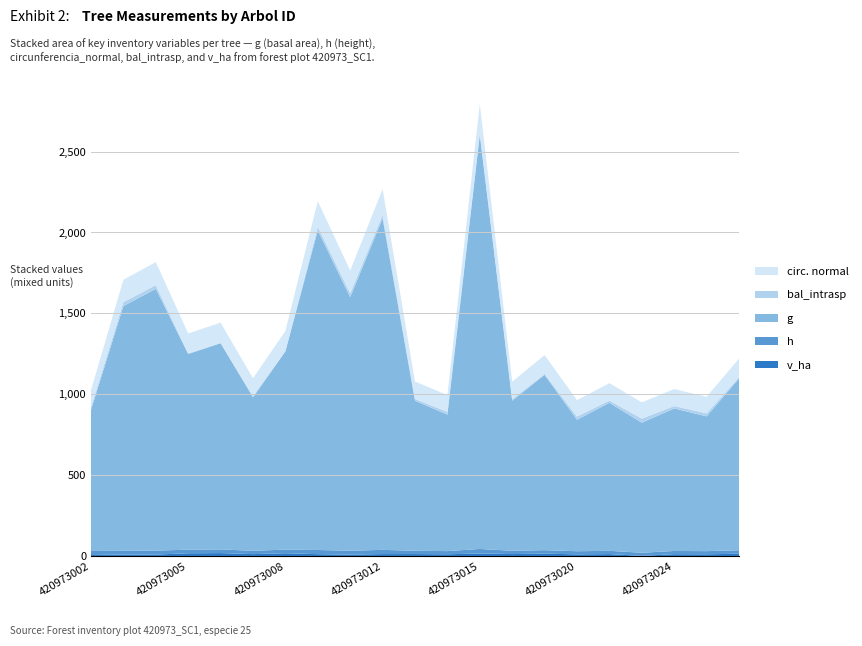

Reading right to left, what are all the values shown in this chart?

v_ha: 420973027=14.0	420973026=10.2	420973024=11.0	420973023=0.5	420973022=11.6	420973020=9.9	420973018=14.4	420973017=11.8	420973015=15.4	420973014=10.4	420973013=11.8	420973012=11.7	420973010=8.3	420973009=11.1	420973008=16.9	420973007=11.4	420973006=17.8	420973005=16.6	420973004=8.7	420973003=8.0	420973002=10.9
h: 420973027=21.3	420973026=19.6	420973024=20.0	420973023=19.5	420973022=20.2	420973020=19.5	420973018=21.4	420973017=20.3	420973015=27.9	420973014=19.7	420973013=20.3	420973012=26.1	420973010=24.2	420973009=25.8	420973008=22.4	420973007=20.4	420973006=22.7	420973005=22.3	420973004=24.4	420973003=23.9	420973002=19.9
g: 420973027=1062.4	420973026=833.4	420973024=881.0	420973023=804.1	420973022=915.5	420973020=812.8	420973018=1084.1	420973017=928.0	420973015=2559.2	420973014=843.9	420973013=927.7	420973012=2049.4	420973010=1567.7	420973009=1976.7	420973008=1225.7	420973007=948.8	420973006=1275.3	420973005=1210.1	420973004=1618.6	420973003=1513.1	420973002=872.9
bal_intrasp: 420973027=6.8	420973026=18.5	420973024=14.8	420973023=25.3	420973022=13.6	420973020=19.7	420973018=5.2	420973017=9.6	420973015=12.2	420973014=17.3	420973013=10.9	420973012=20.9	420973010=23.7	420973009=21.9	420973008=1.8	420973007=8.3	420973006=0.0	420973005=3.5	420973004=22.9	420973003=24.5	420973002=16.1
circunferencia_normal: 420973027=115.5	420973026=102.3	420973024=105.2	420973023=100.5	420973022=107.3	420973020=101.1	420973018=116.7	420973017=108.0	420973015=179.3	420973014=103.0	420973013=108.0	420973012=160.5	420973010=140.4	420973009=157.6	420973008=124.1	420973007=109.2	420973006=126.6	420973005=123.3	420973004=142.6	420973003=137.9	420973002=104.7